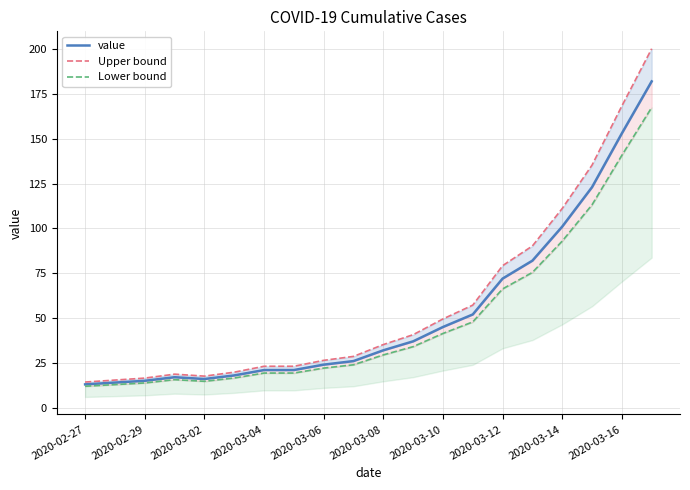

True or false: Upper bound has more than 1 interior local peaks.

False